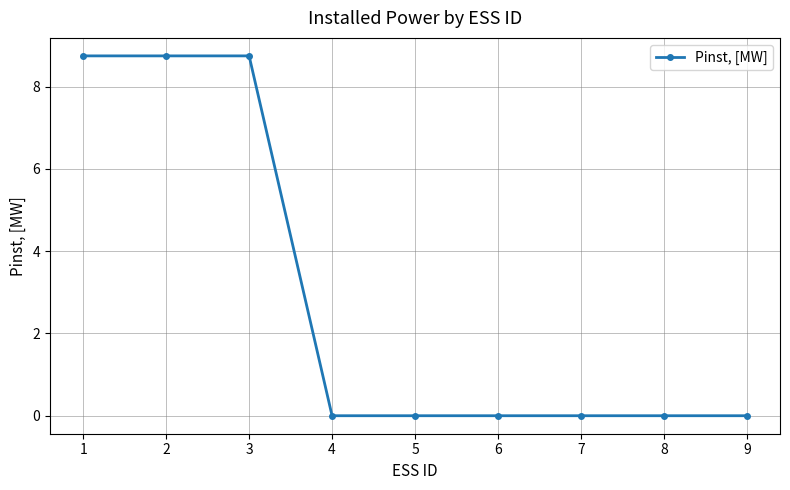

How many distinct data groups are displayed?

1